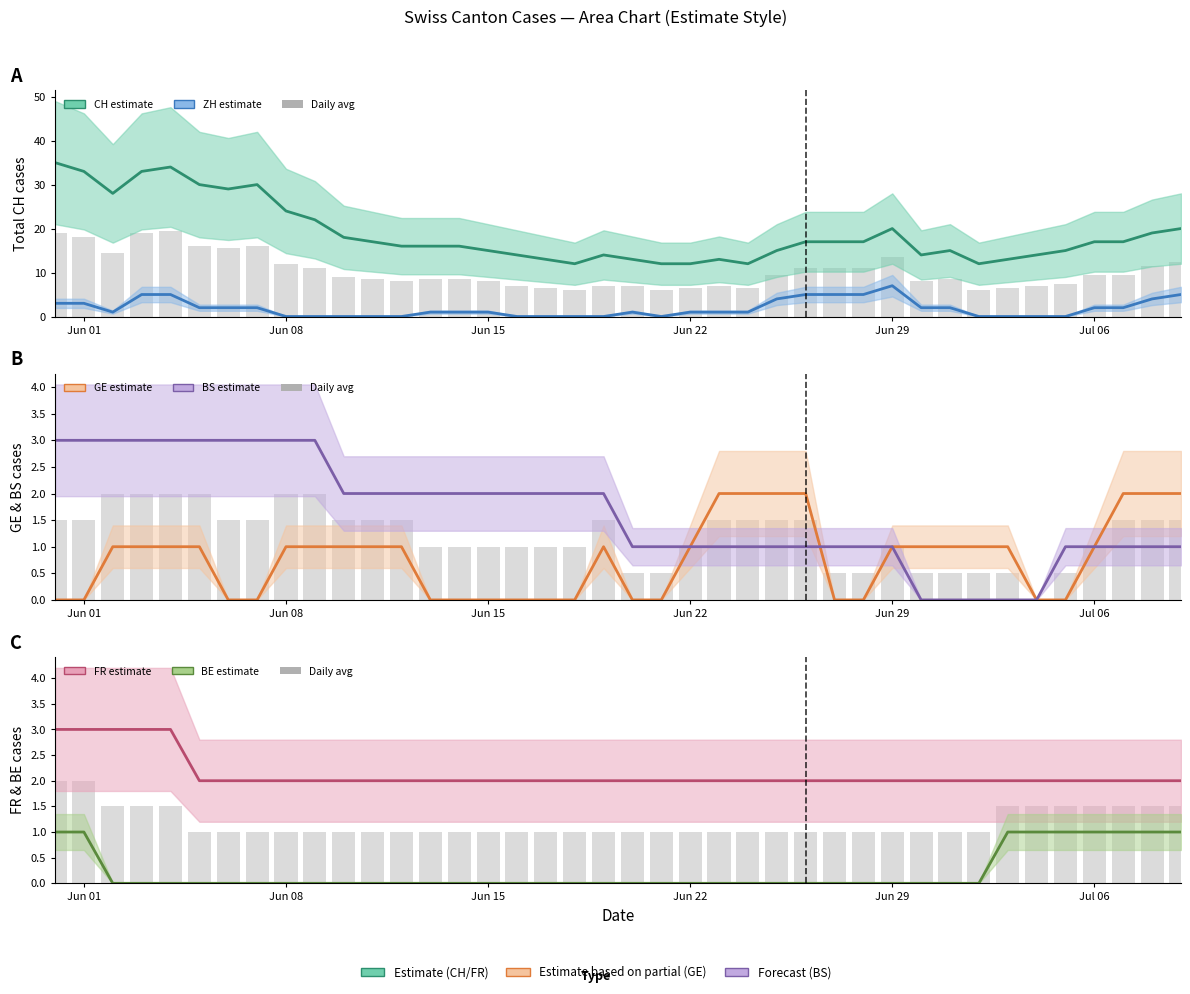

Which series has the widest spread of values?

CH